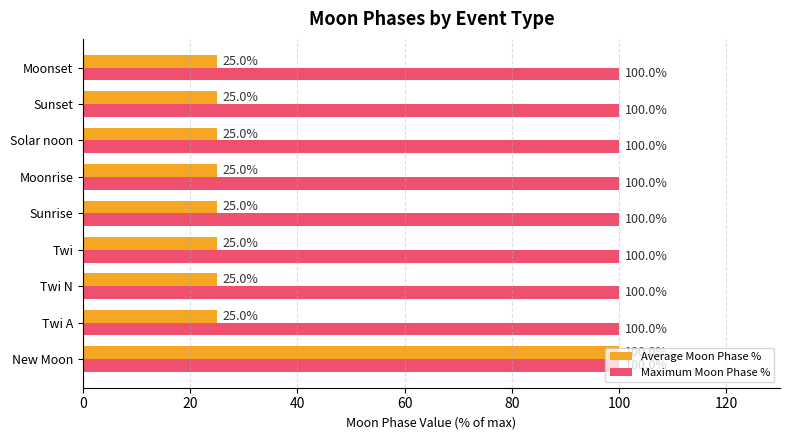

The value of Average Moon Phase % at Twi A is 25. True or false?

True